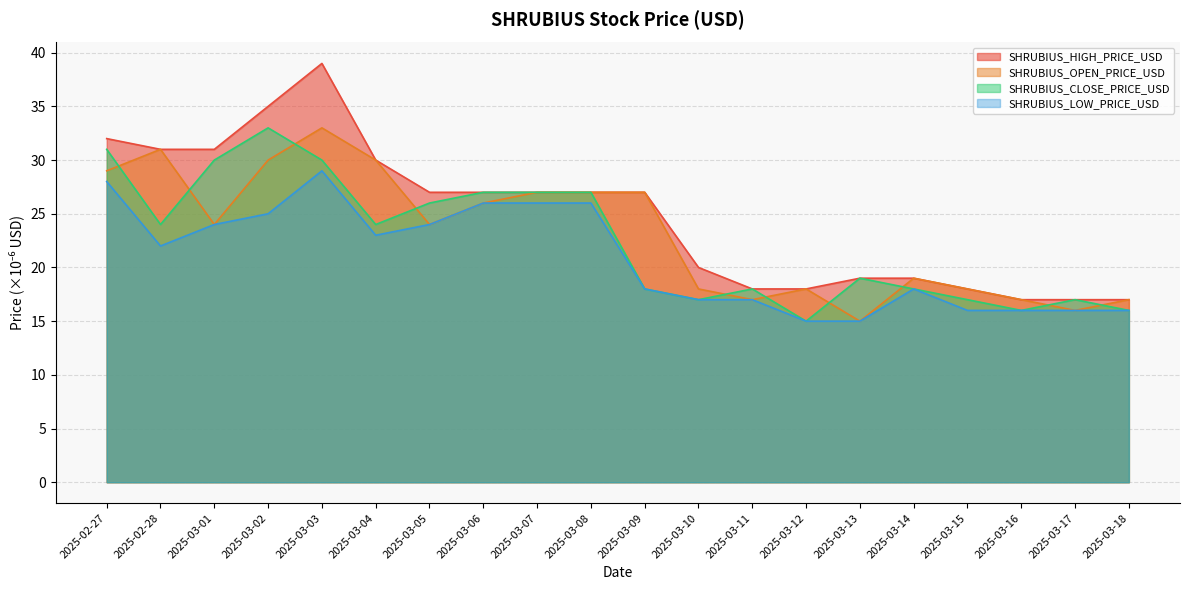

What is the difference between the highest and lowest values at 2025-03-03?

10.0